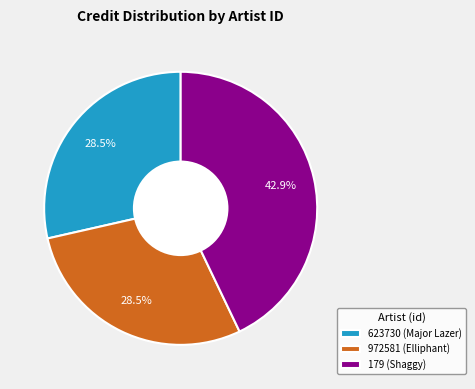

To the nearest percent, what is the average slice percentage?

33%